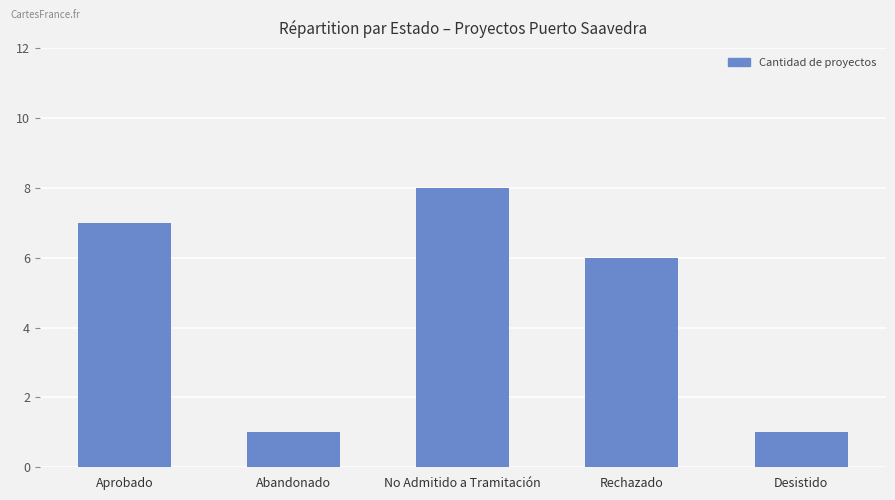

Count the values in the range 1 to 7.

4